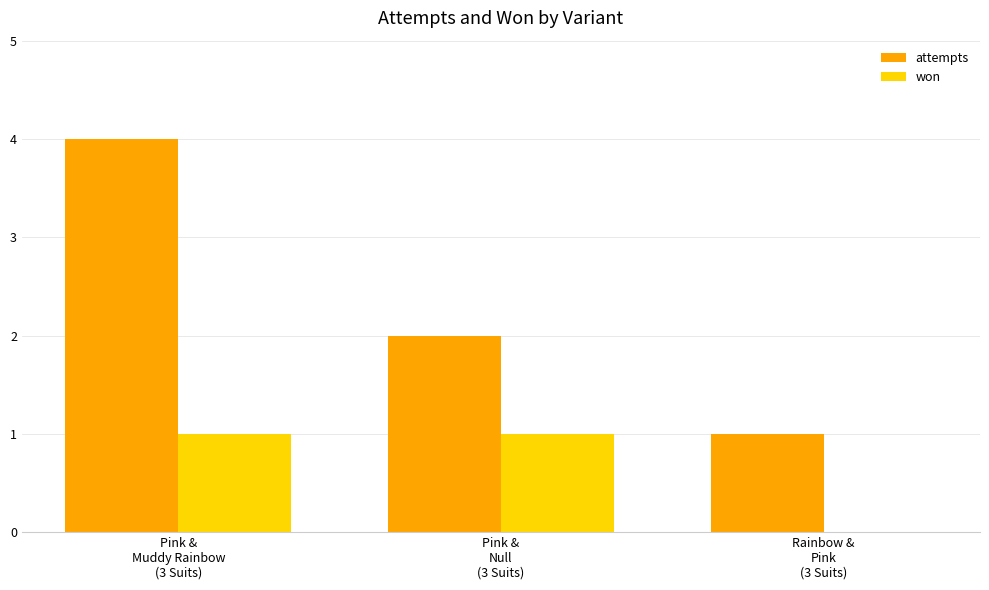

Reading left to right, extract all data points from this chart.

attempts: Pink &
Muddy Rainbow
(3 Suits)=4	Pink &
Null
(3 Suits)=2	Rainbow &
Pink
(3 Suits)=1
won: Pink &
Muddy Rainbow
(3 Suits)=1	Pink &
Null
(3 Suits)=1	Rainbow &
Pink
(3 Suits)=0